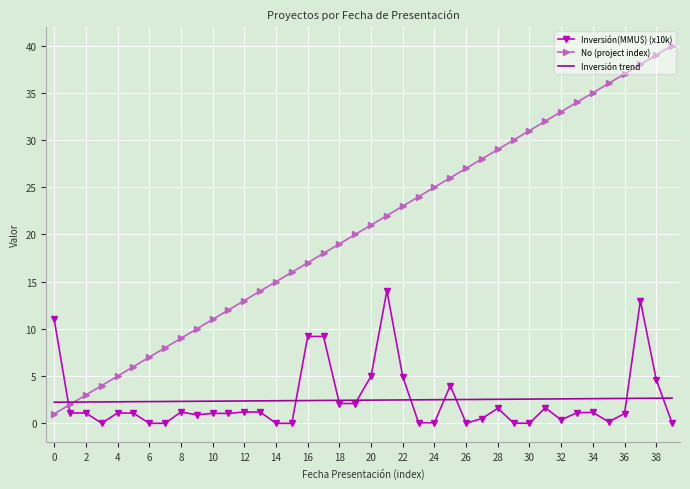

True or false: Inversión(MMU$) (x10k) and No (project index) cross at least once.

True